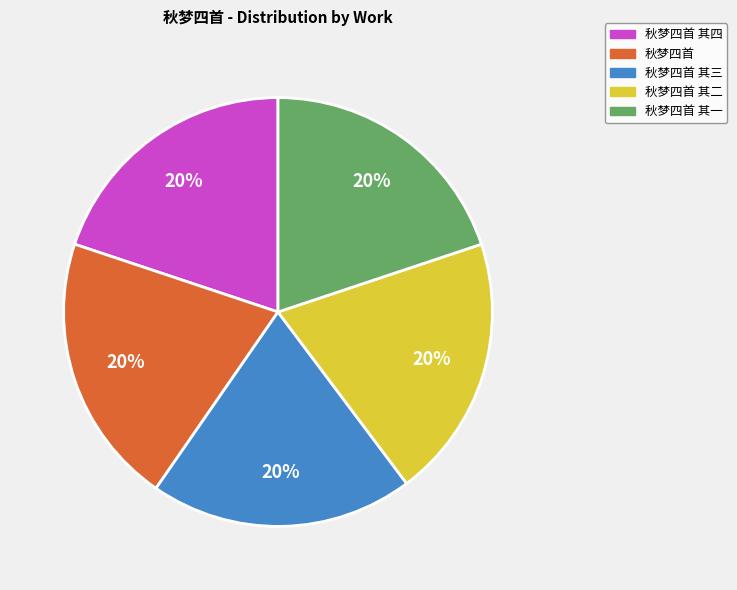

To the nearest percent, what percentage of the pie is 秋梦四首?

20%